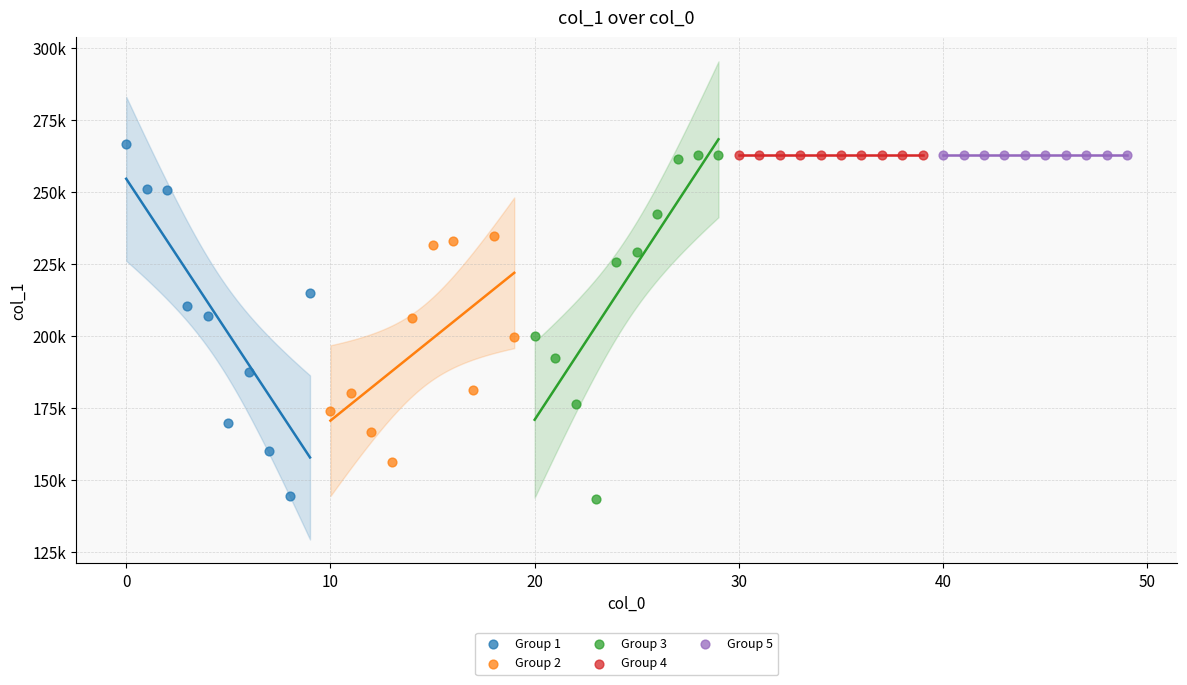

What are all the series names shown in the legend?

Group 1, Group 2, Group 3, Group 4, Group 5